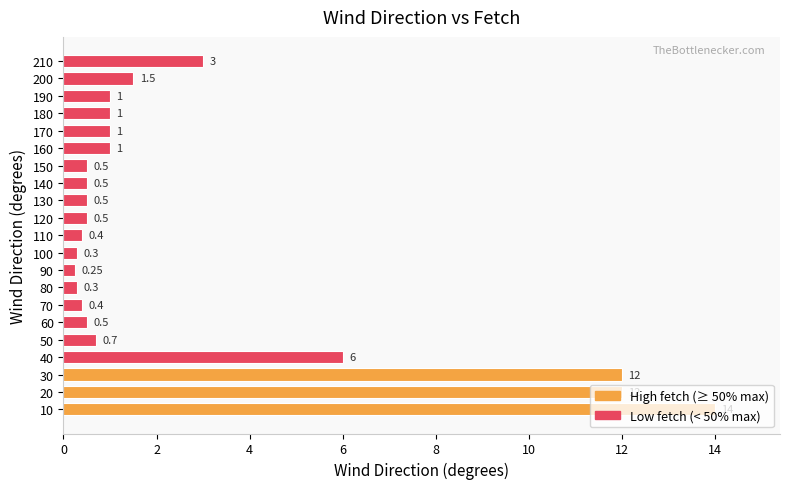

What is the average value?

2.7